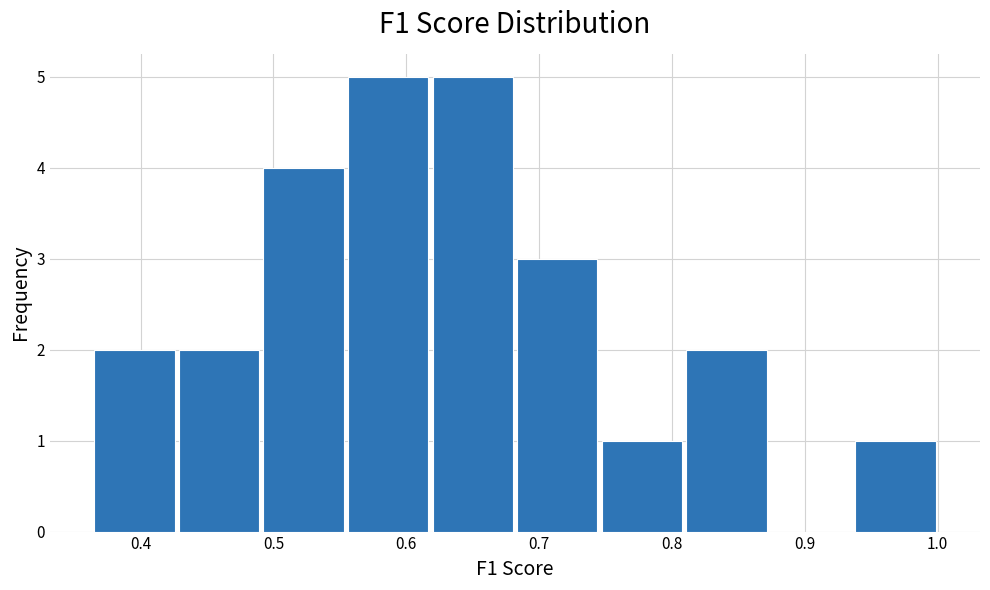

How tall is the bar that spans 0.94 to 1.00 on the x-axis? Neither the bar edges nor the heights are printed on the chart, so give them approximately, as read against the axes.

1